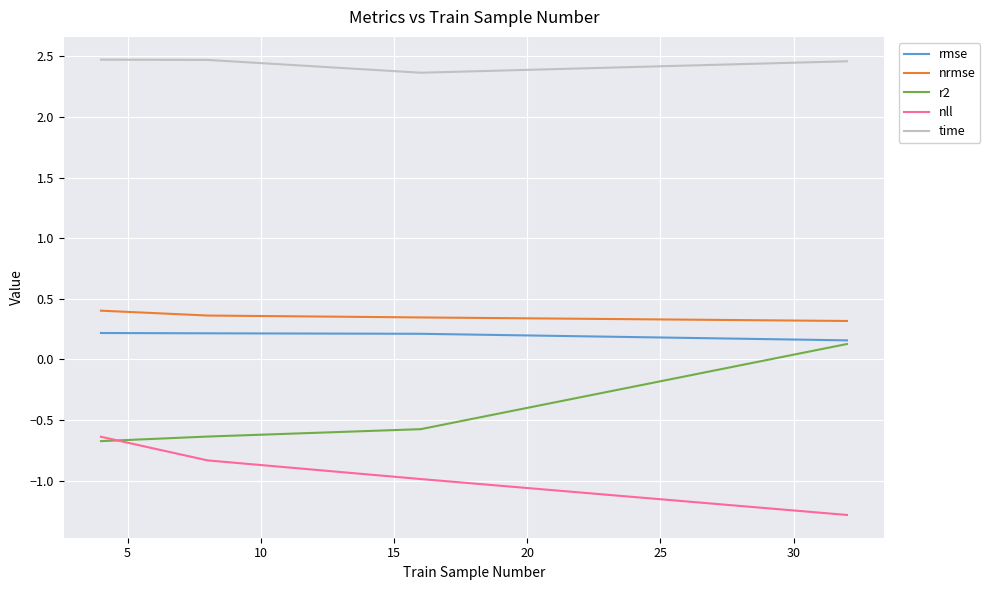

True or false: nrmse and rmse cross at least once.

False